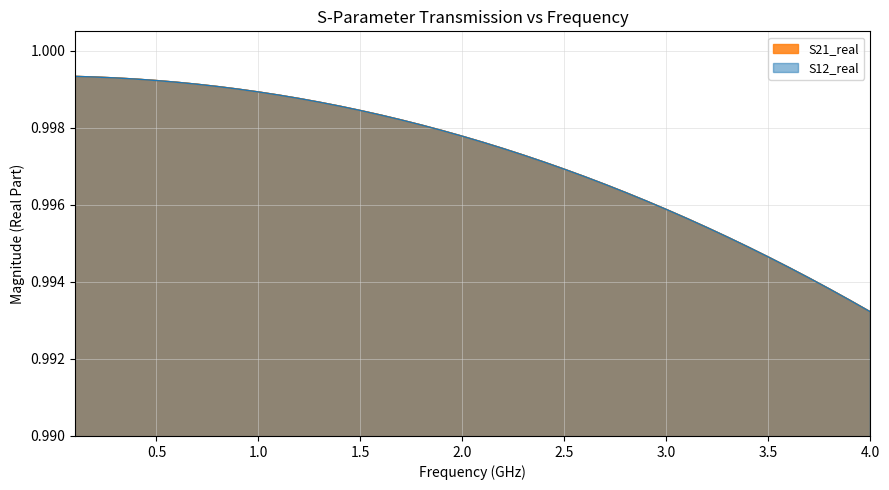

At how many categories does at least one series exceed 0?

40